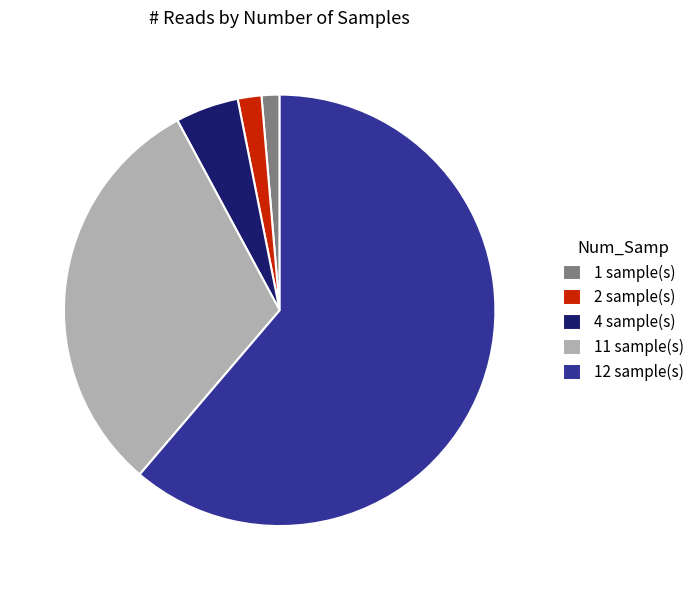

Does 11 sample(s) represent more than half of the total?

No